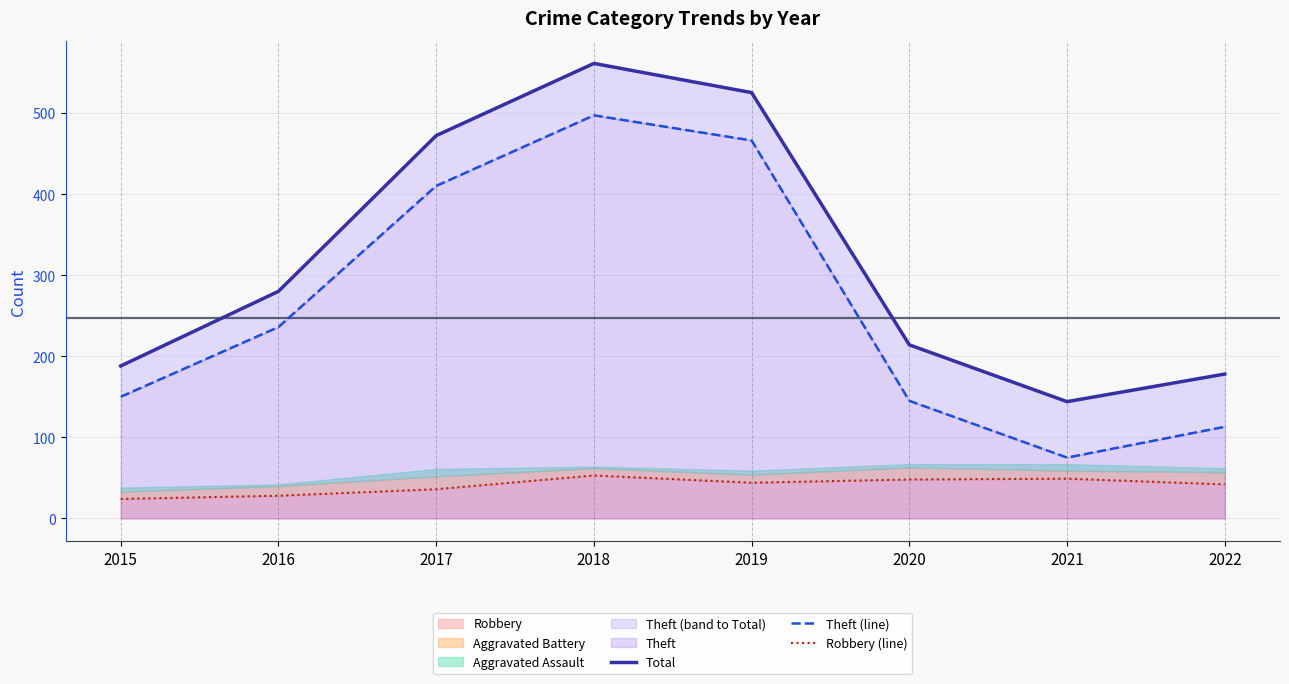

Which series has the widest spread of values?

Theft (line)